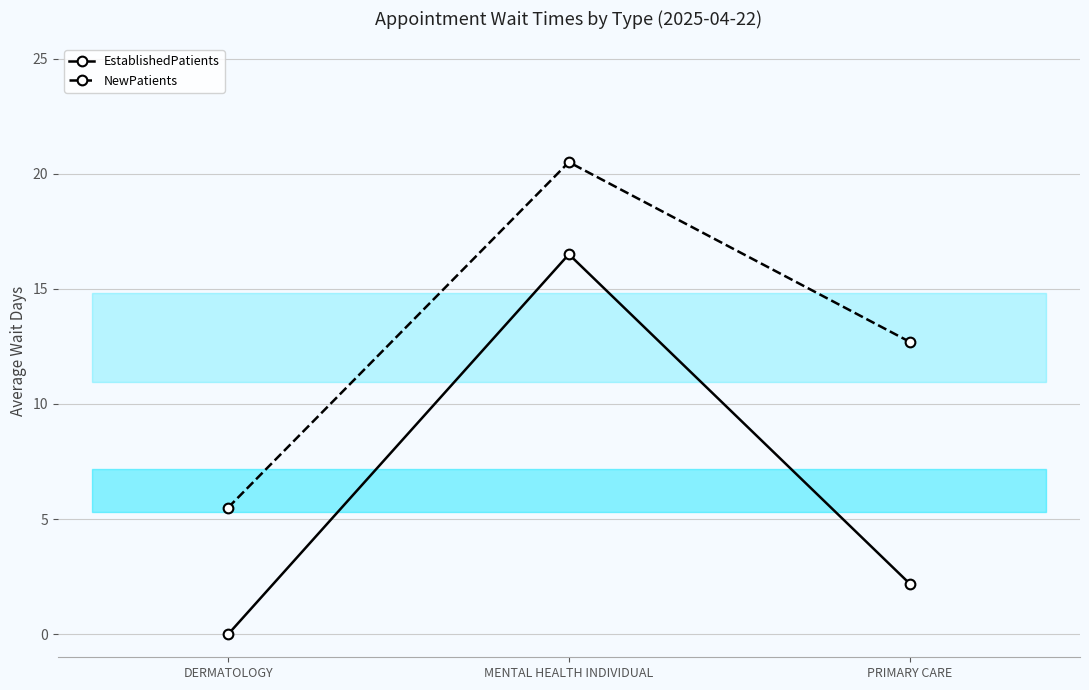

At how many categories does at least one series exceed 11?

2